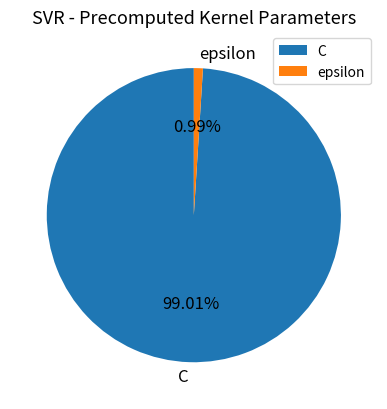

To the nearest percent, what percentage of the pie is C?

99%